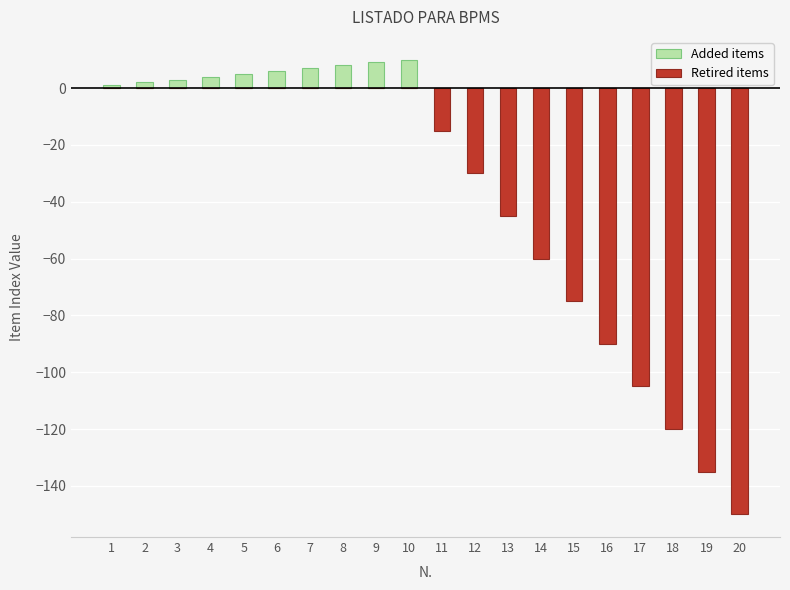

Which has a higher value, 13 or 2?

2